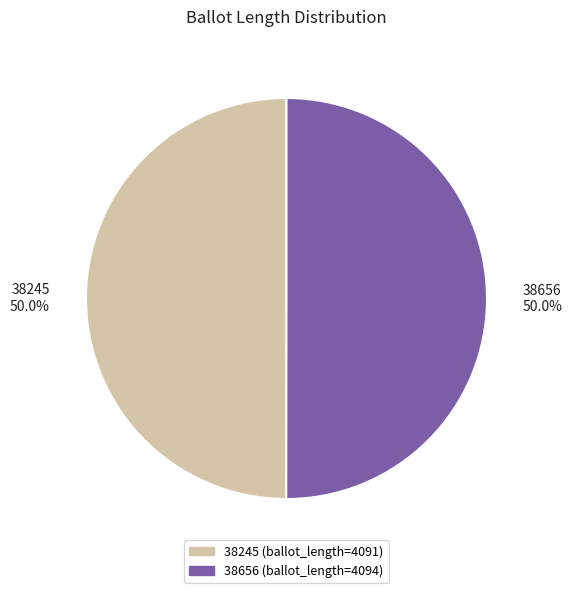

Approximately how many times larger is the value at 38656 50.0% compared to 38245 50.0%?

1.0